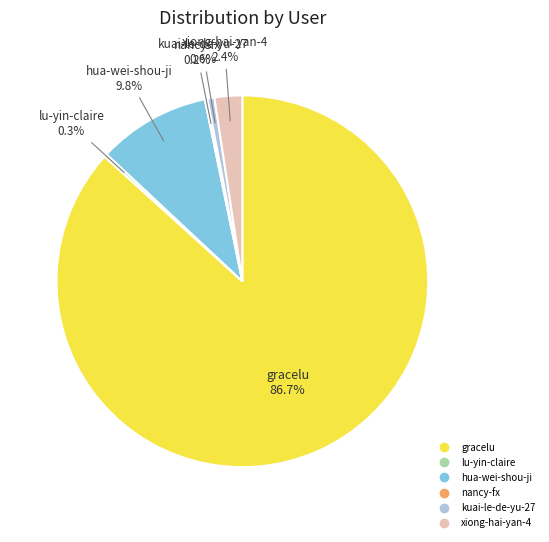

Does gracelu represent more than half of the total?

Yes